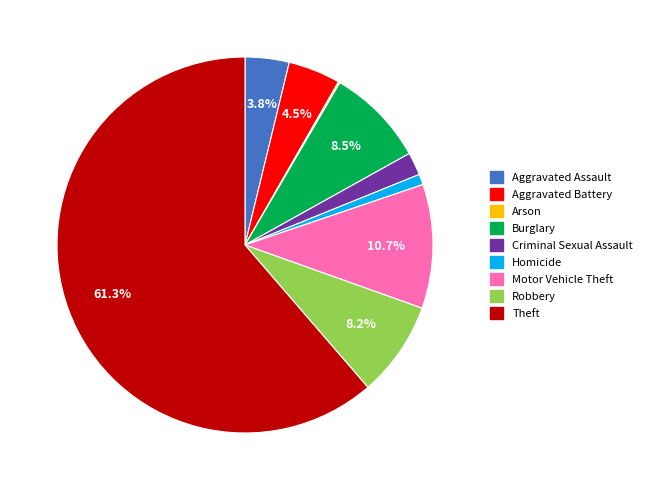

Is the sum of Theft and Robbery greater than half?

Yes